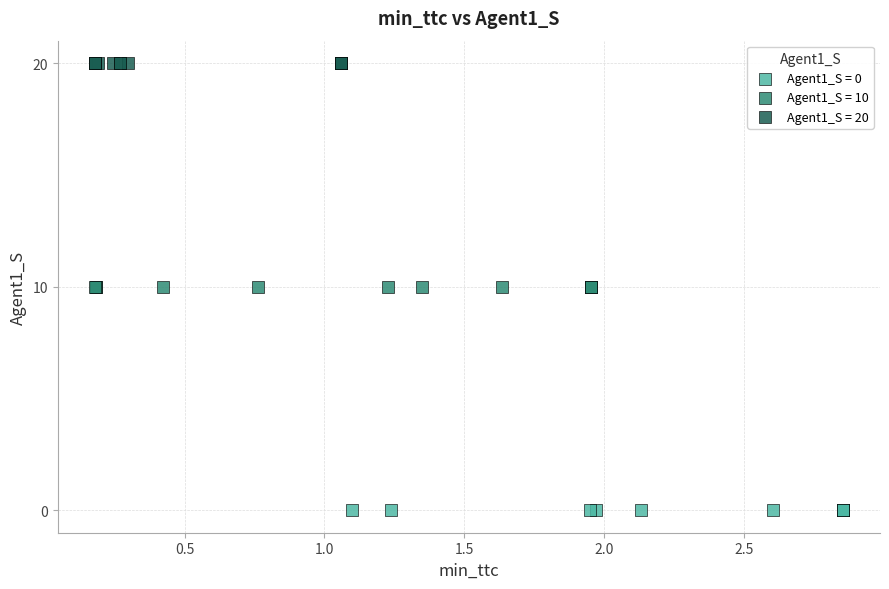

Which series reaches the minimum Y coordinate?

Agent1_S = 0